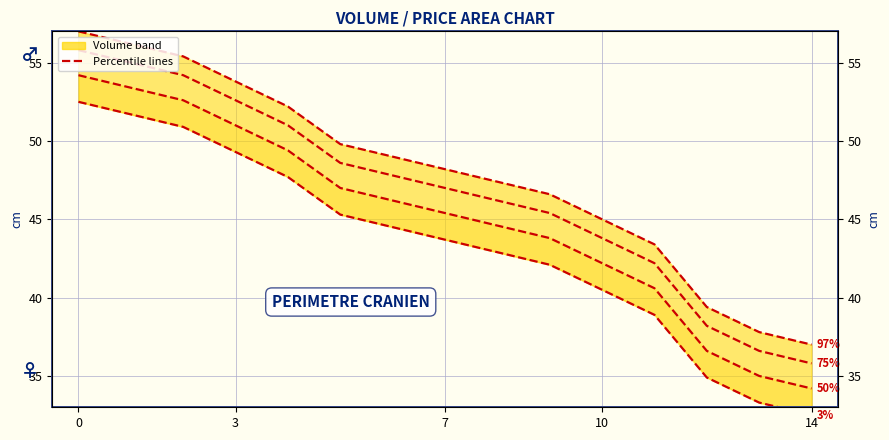

List the series in order of their overall mean, highest first.

97%, 75%, 50%, 3%